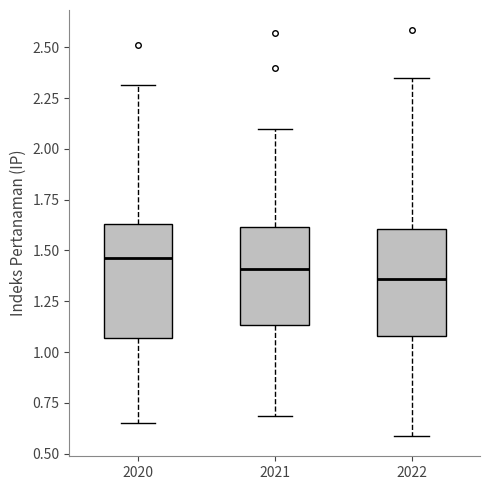

Where does the median line of the box at x = 2021 sit on the y-axis? The values are not printed on the chart, so give them approximately, as read against the axis.

1.40